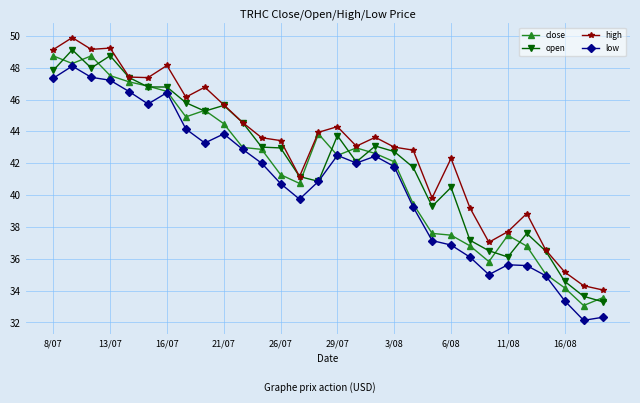

True or false: low and high cross at least once.

False